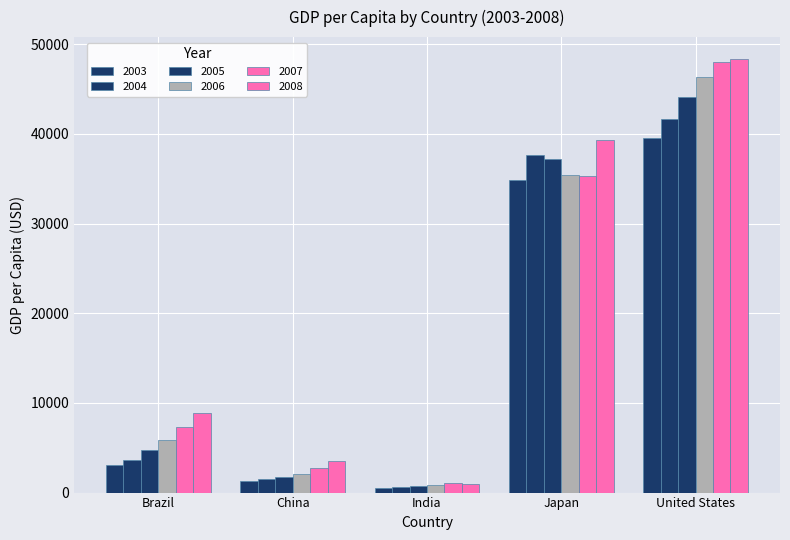

What is the spread (max minus min) of values at Brazil?

5760.1